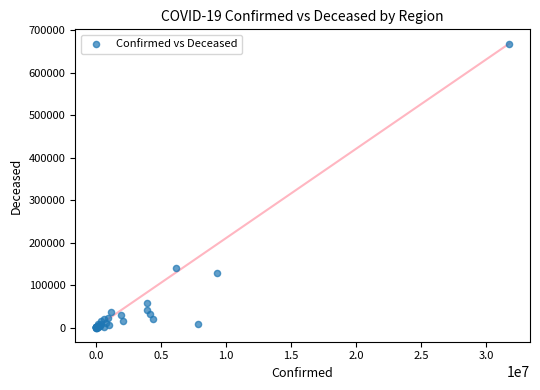

What Y value in the scatter plot is closest to 334580?

139918